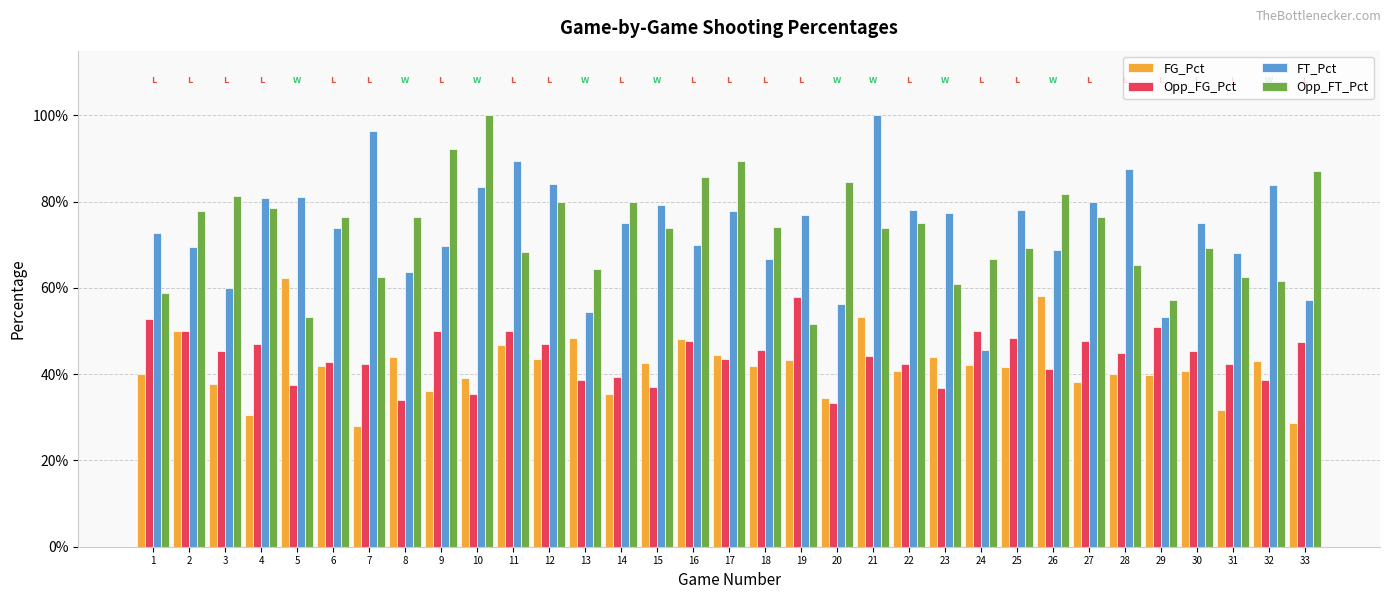

What are all the series names shown in the legend?

FG_Pct, Opp_FG_Pct, FT_Pct, Opp_FT_Pct